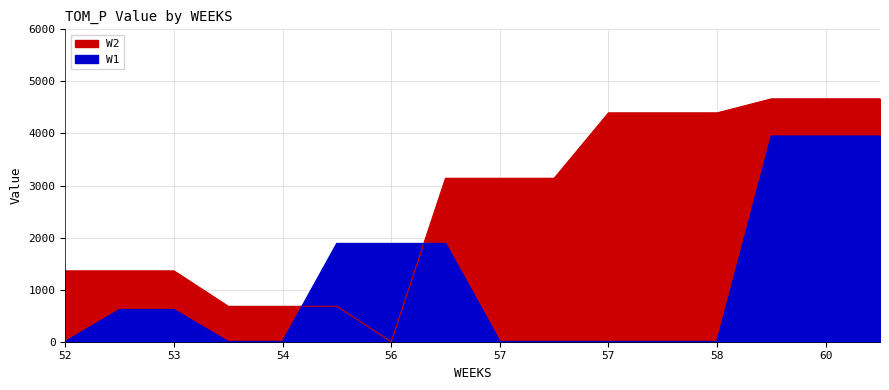

Between which two adjacent categories do W1 and W2 first intersect?

54 and 55